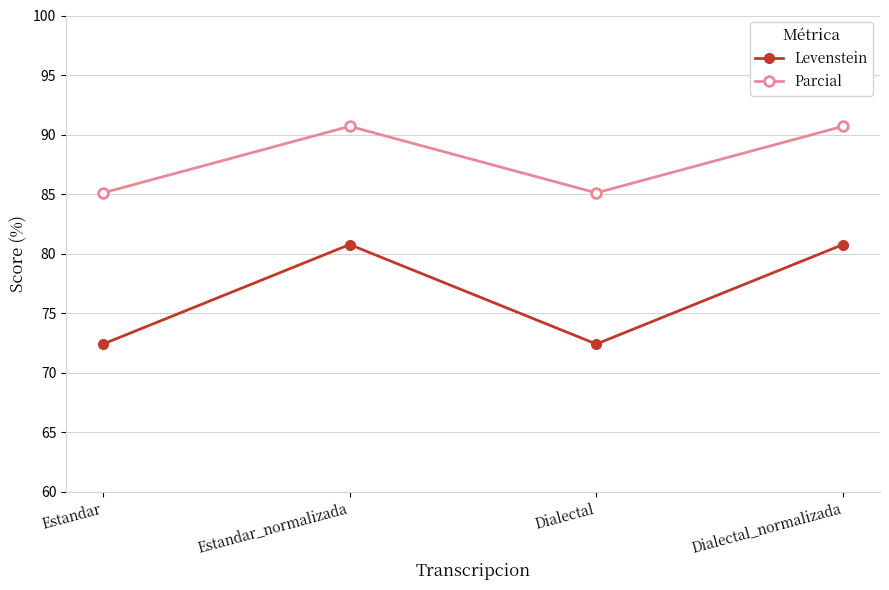

What is the label of the 3rd point from the left?

Dialectal